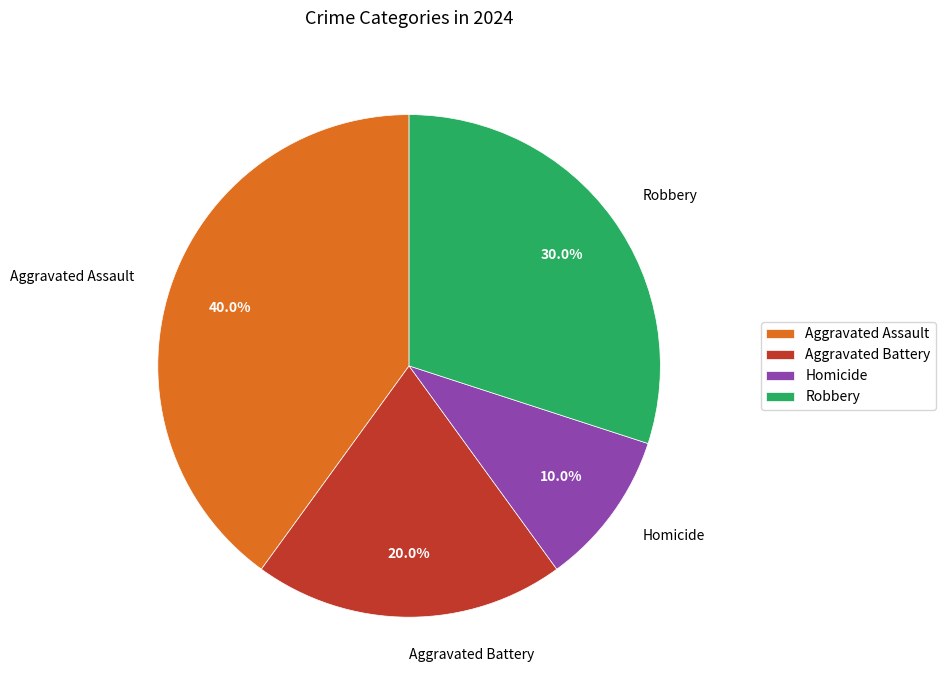

How many slices are in this pie chart?

4